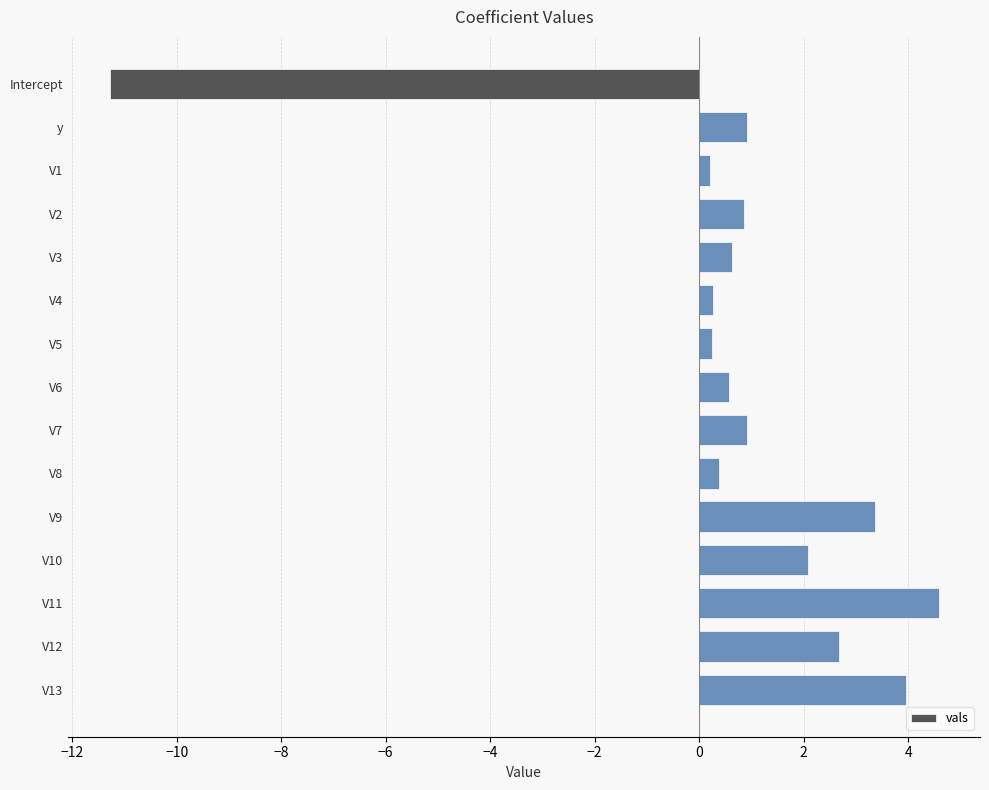

Are the bars horizontal?

Yes